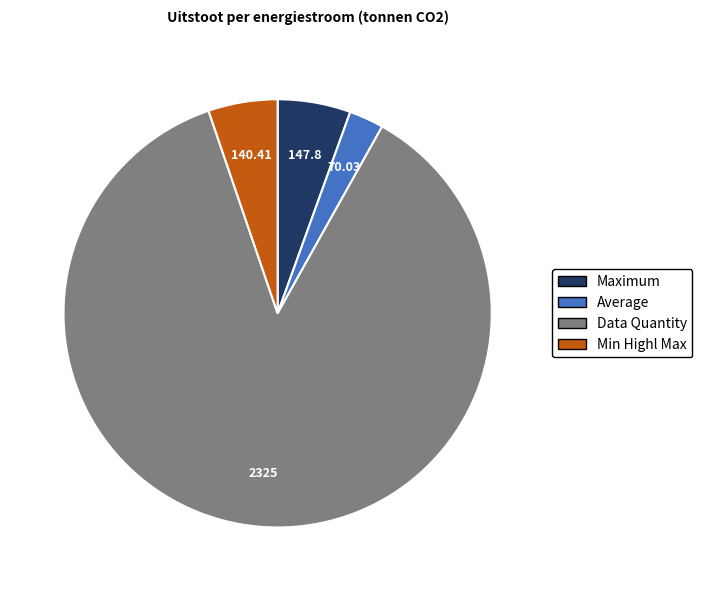

Is there any slice that represents more than half of the pie?

Yes